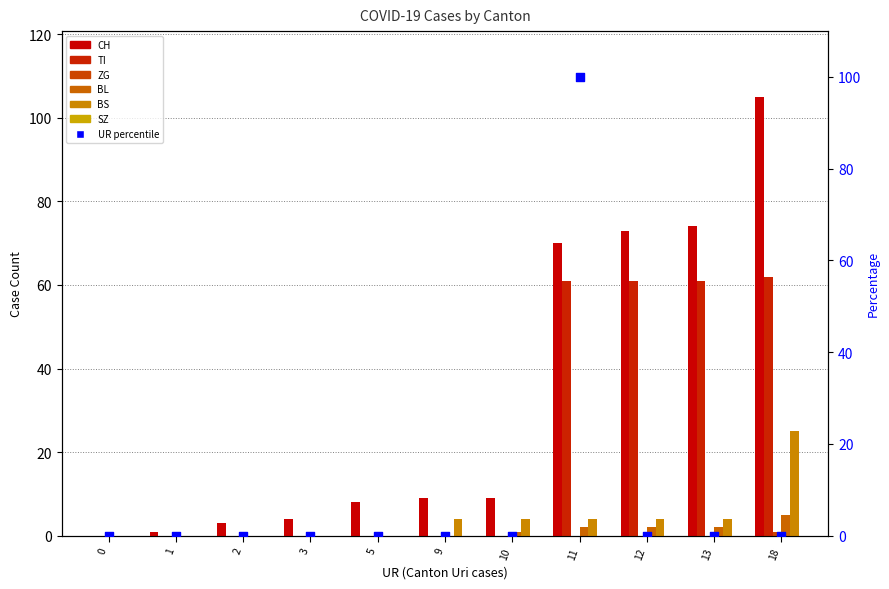

Which series contains the lowest Y value?

CH